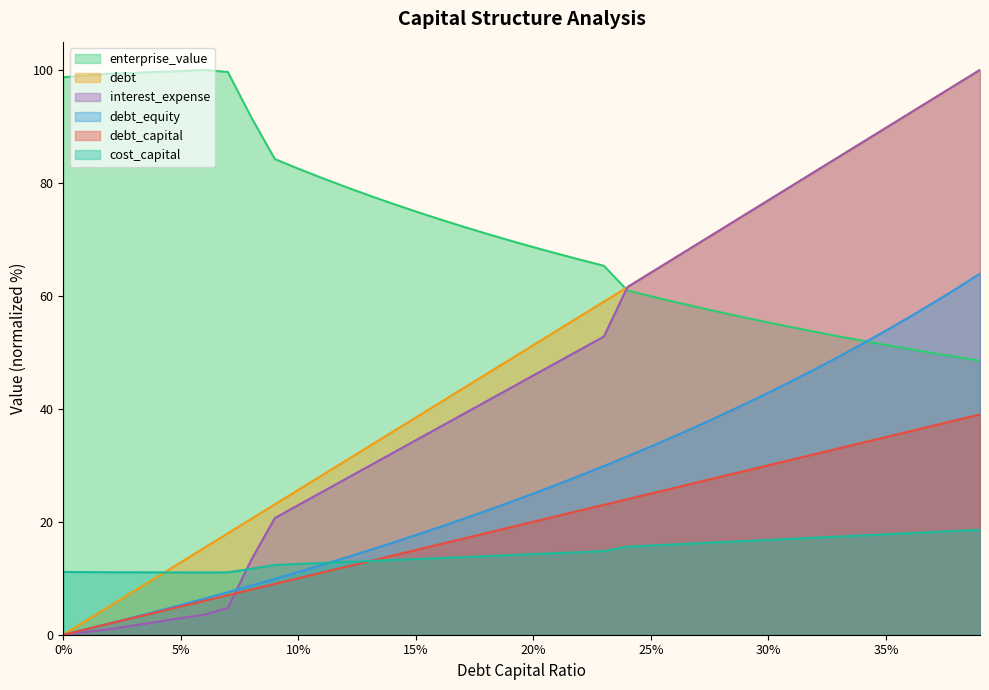

True or false: debt and debt_equity cross at least once.

False